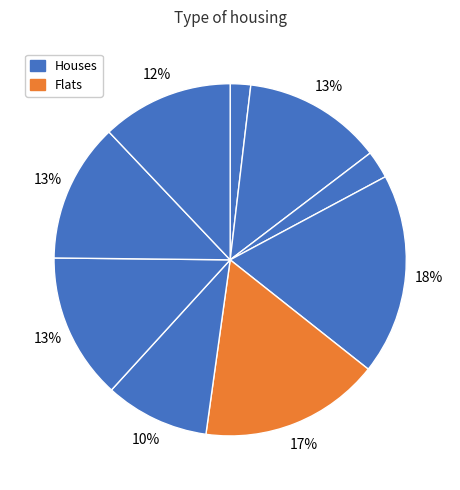

How many slices are in this pie chart?

9